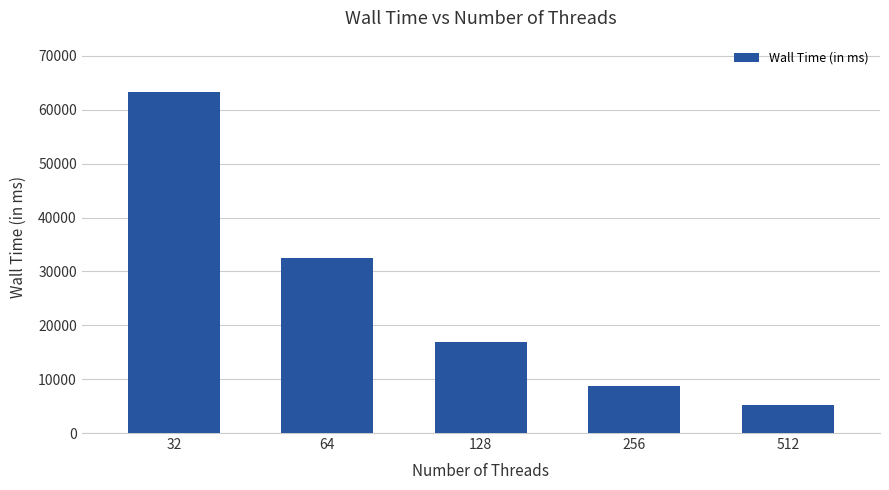

List the labels in order of value, largest first.

32, 64, 128, 256, 512